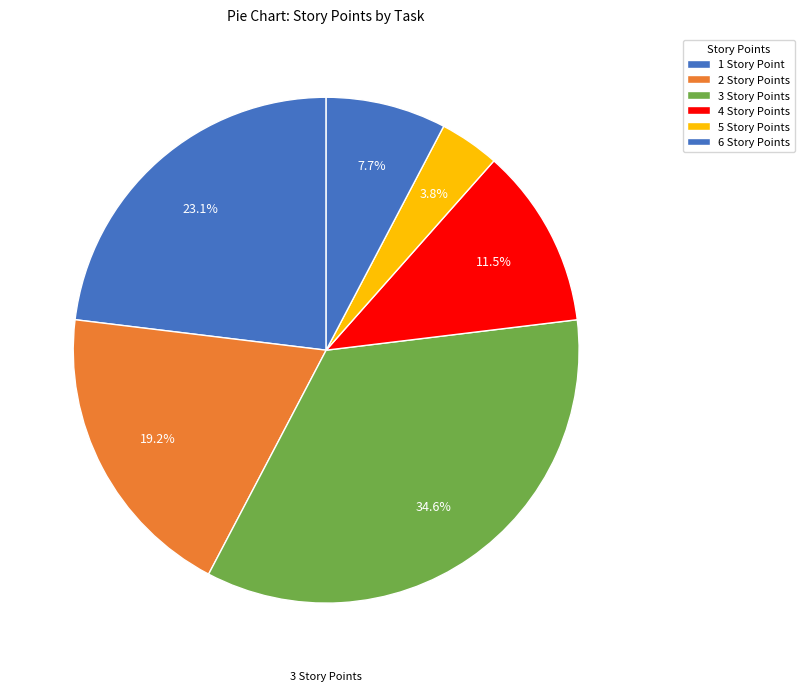

How many segments does this pie chart have?

6